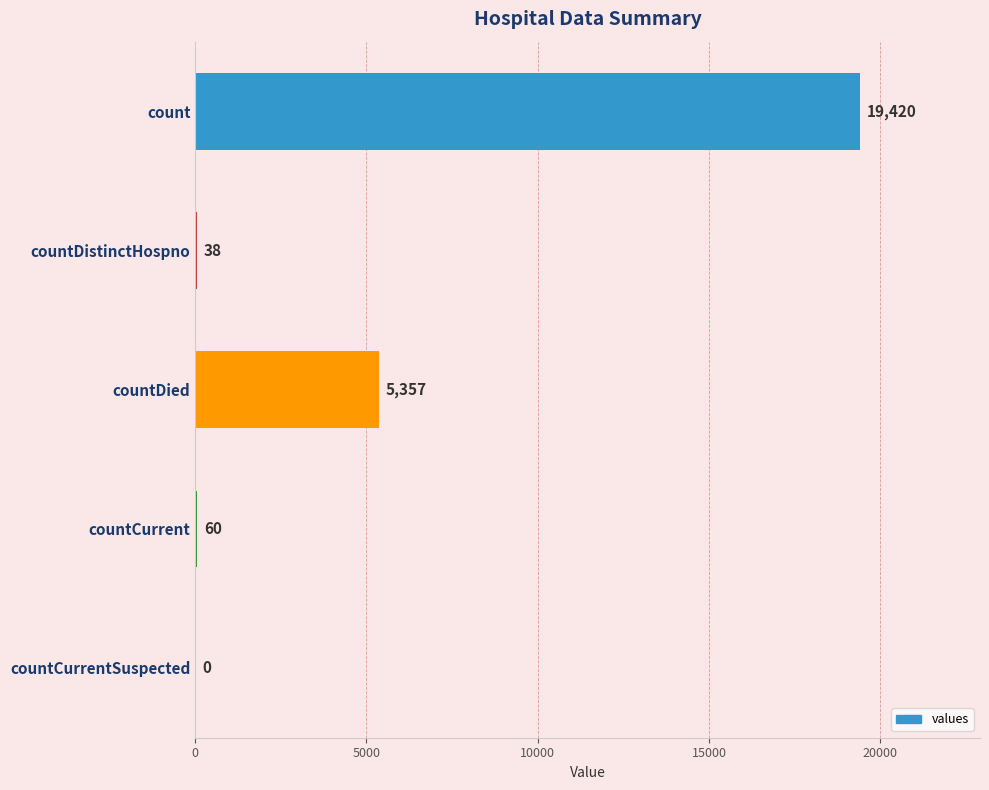

What is the sum of all values?

24875